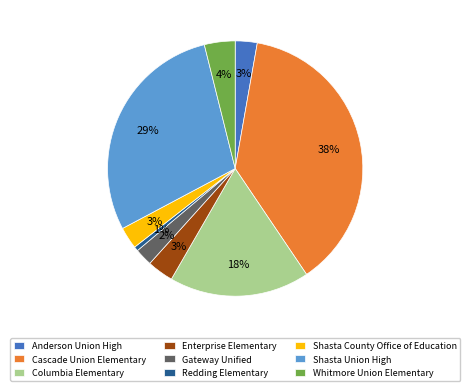

Count the number of slices in the pie.

9